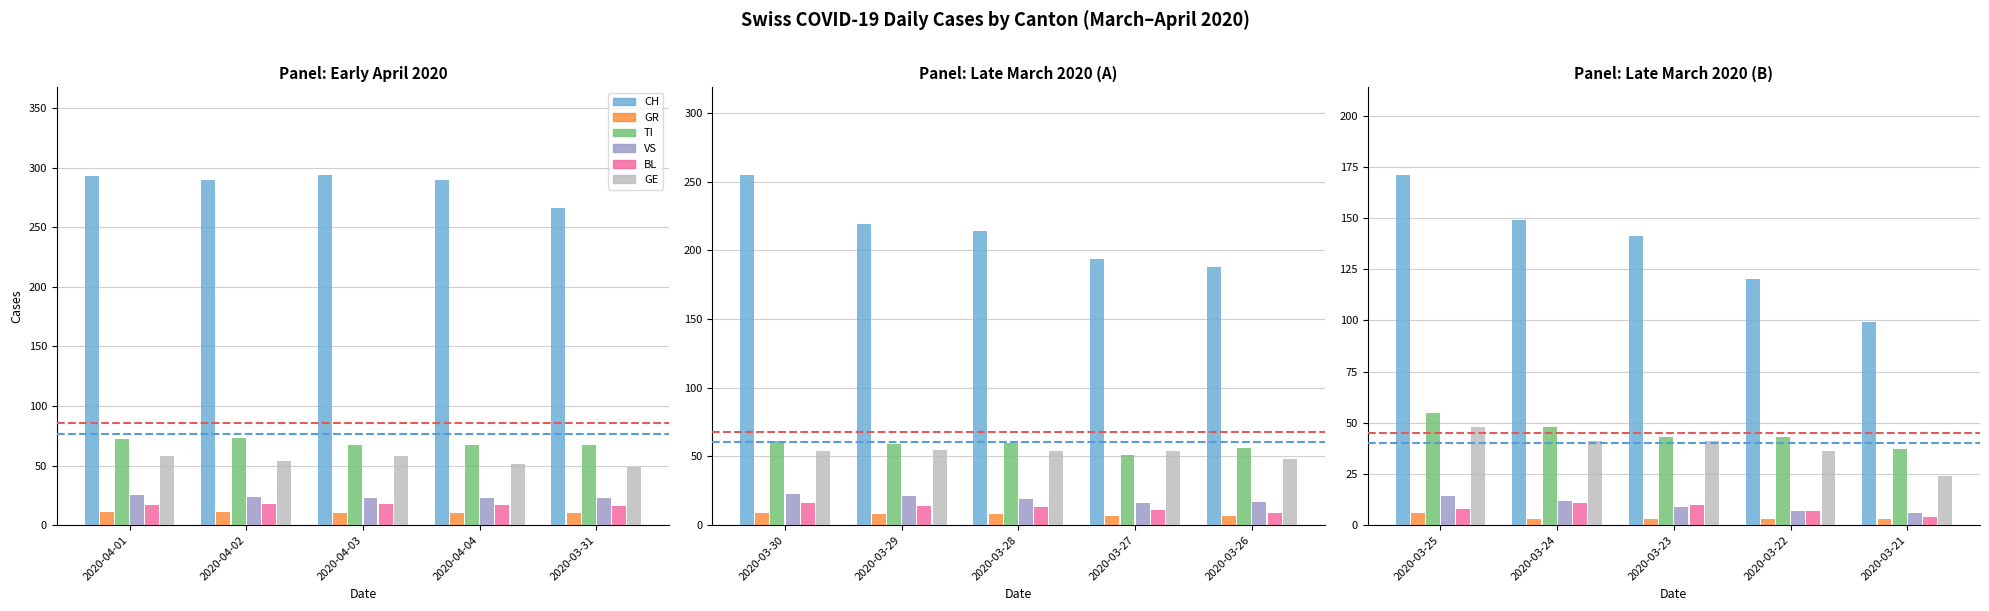

What are all the series names shown in the legend?

CH, GR, TI, VS, BL, GE